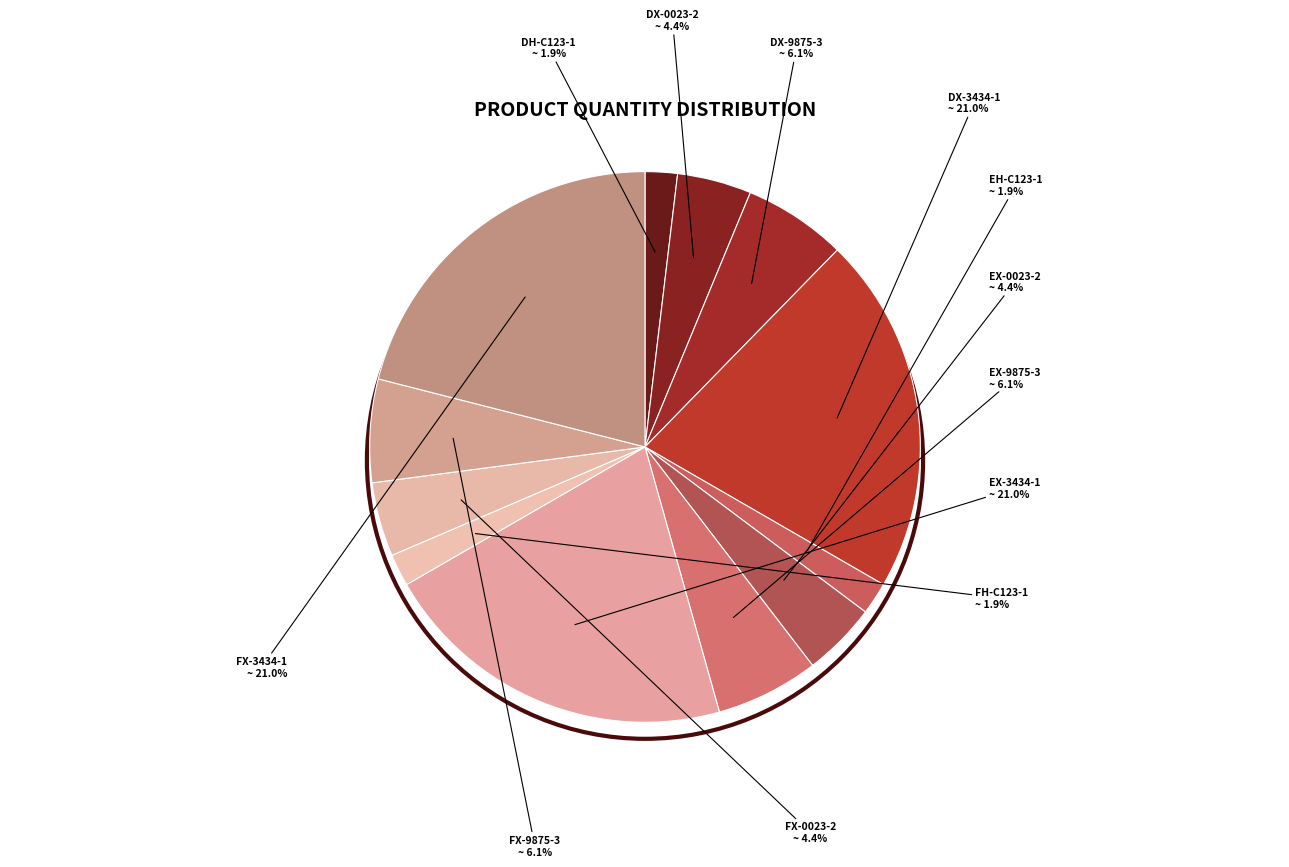

How many slices are in this pie chart?

12